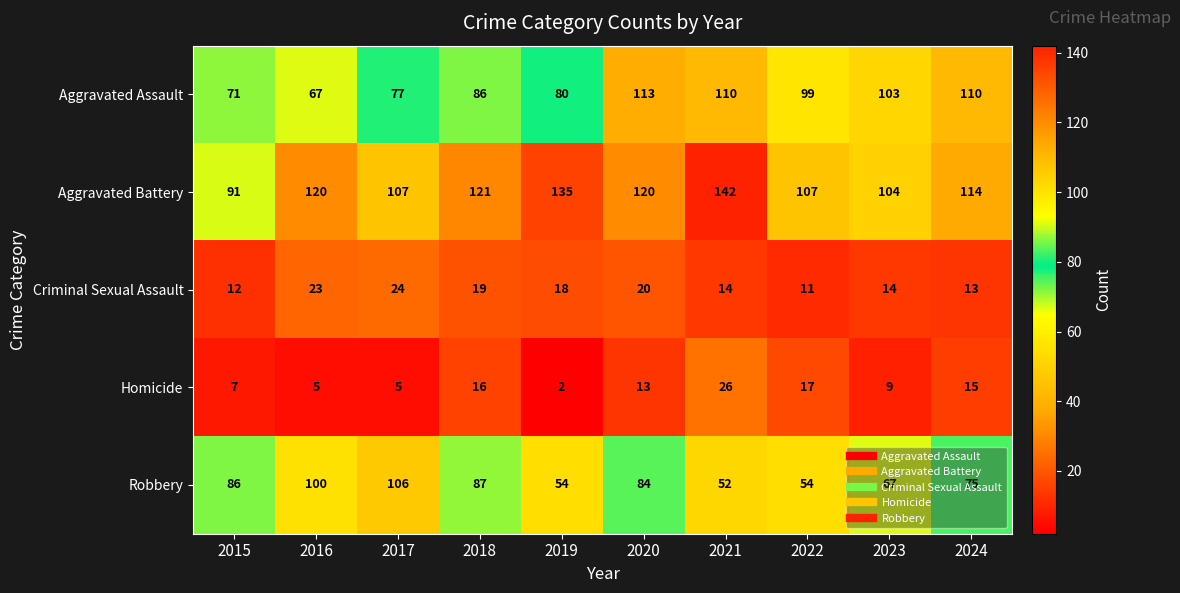

The Robbery series shows 36 at 2019. True or false?

False